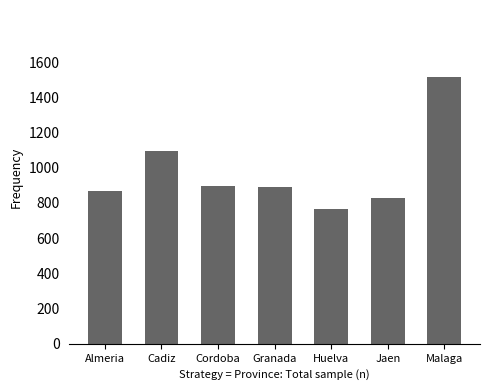

What is the change in value from Cadiz to Cordoba?

-201